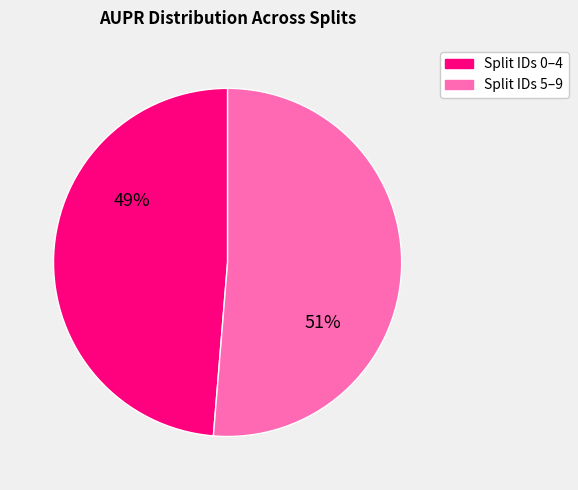

True or false: Split IDs 5–9 accounts for 51% of the total.

True